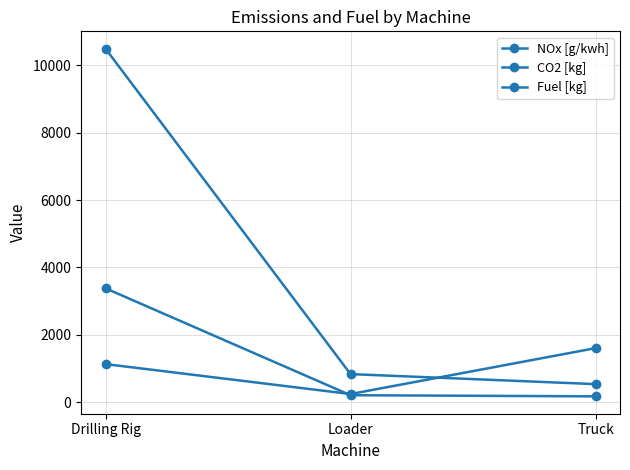

How many values in the Fuel [kg] series exceed 204?

2